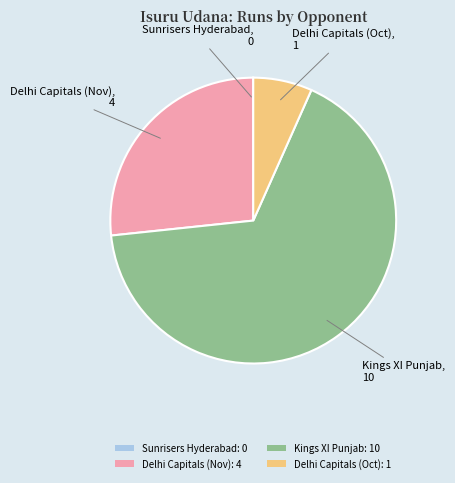

Does any single category account for the majority?

Yes